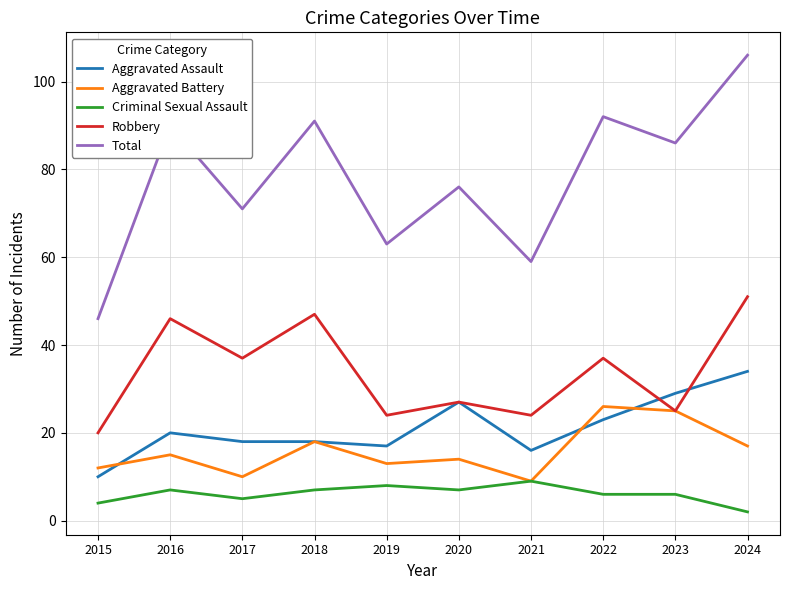

What is the total value across all series at 2016?

178